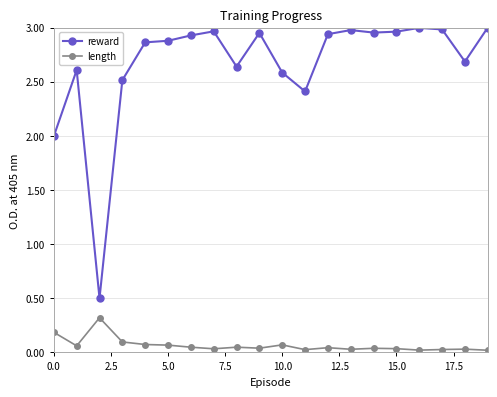

Which series has the largest total across all categories?

reward